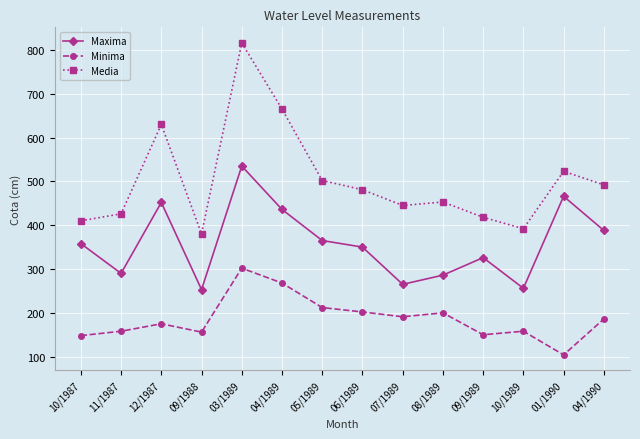

Rank the series by their maximum value, from lowest to highest.

Minima, Maxima, Media